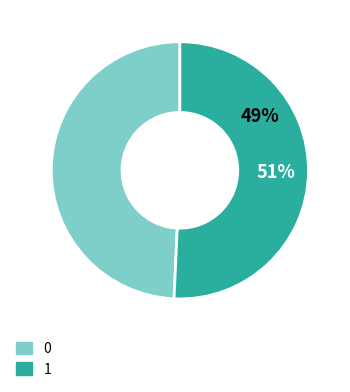

Combined, what portion of the pie is 1 and 0?

100.0%